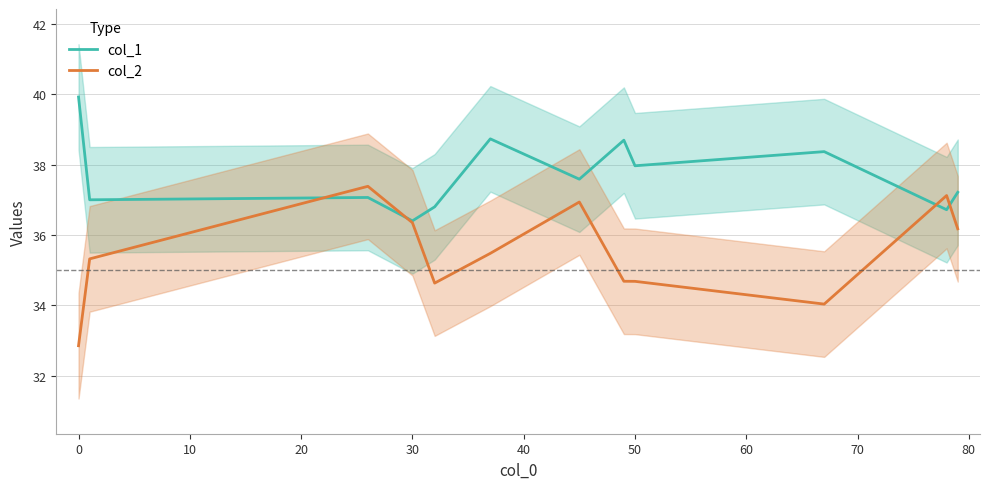

What is the difference between the second highest and second lowest values in the col_1 series?

2.0